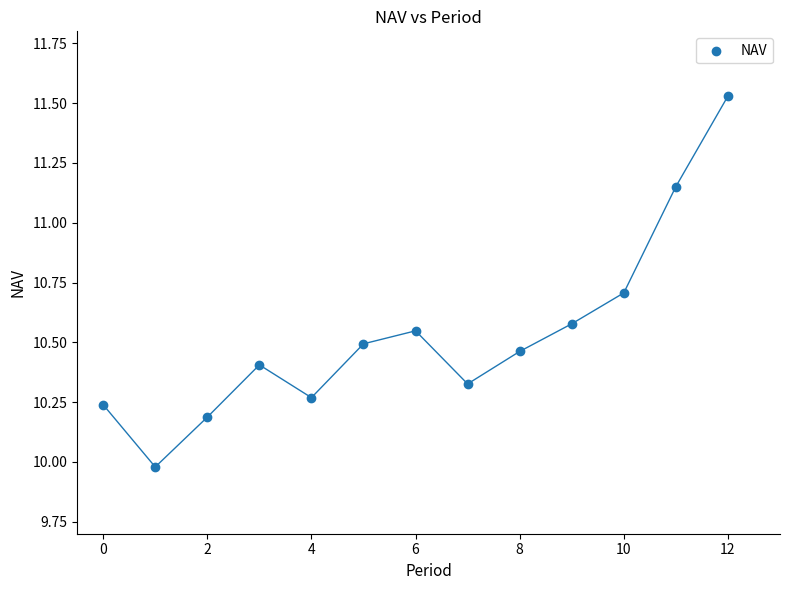

What is the range of Y values (max minus min)?

1.6